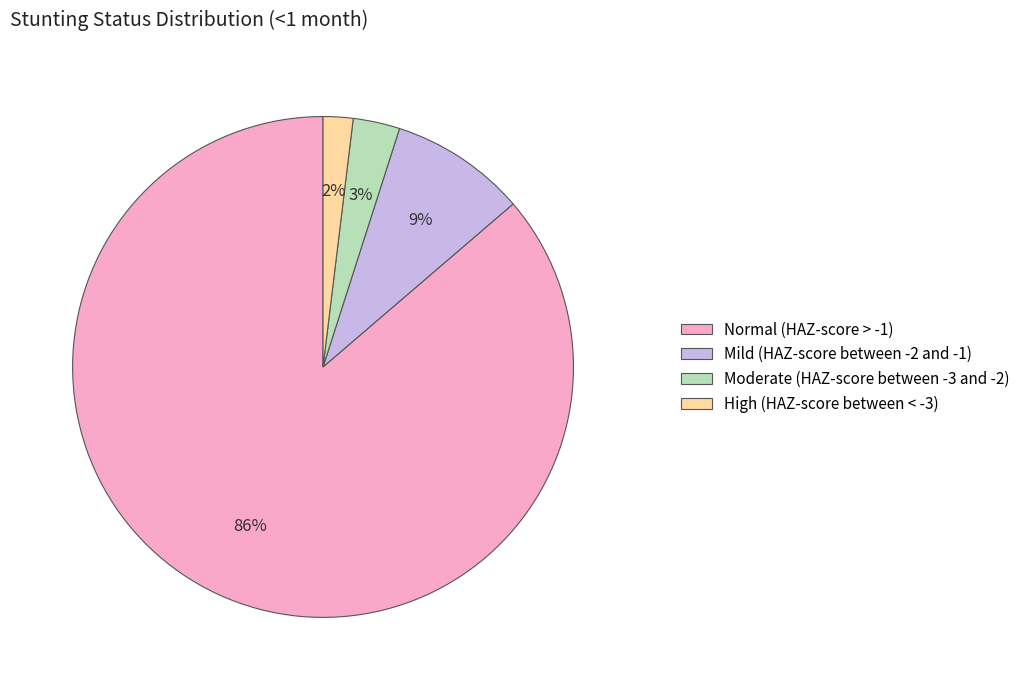

Which has a higher value, High (HAZ-score between < -3) or Normal (HAZ-score > -1)?

Normal (HAZ-score > -1)